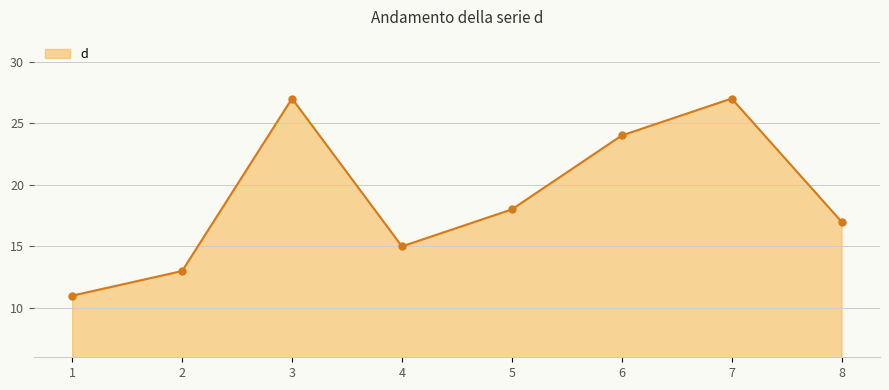

Between 8 and 3, which is larger?

3